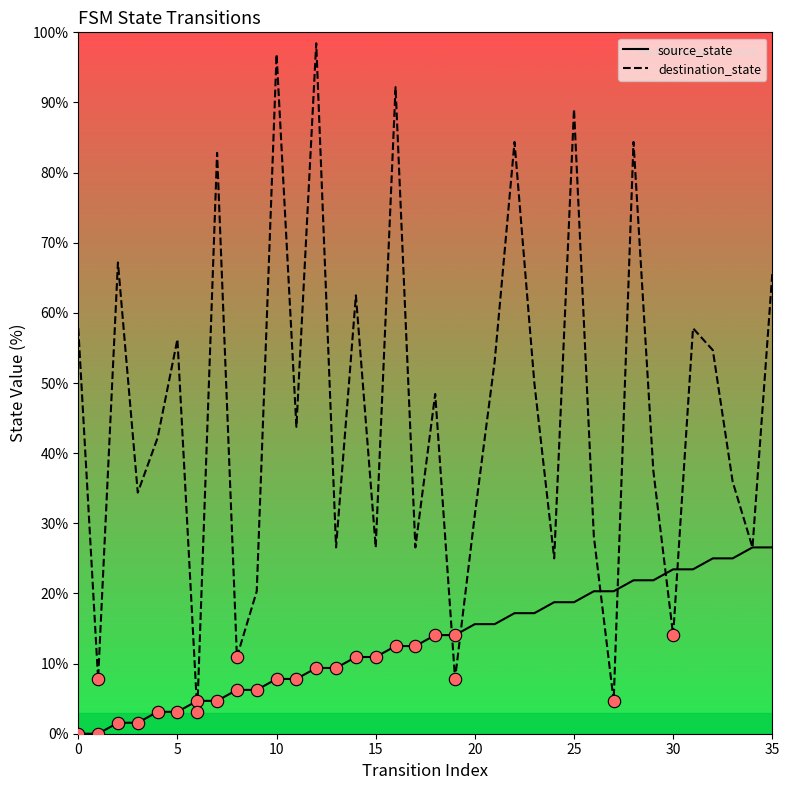

Which series has the largest Y range (max minus min)?

destination_state